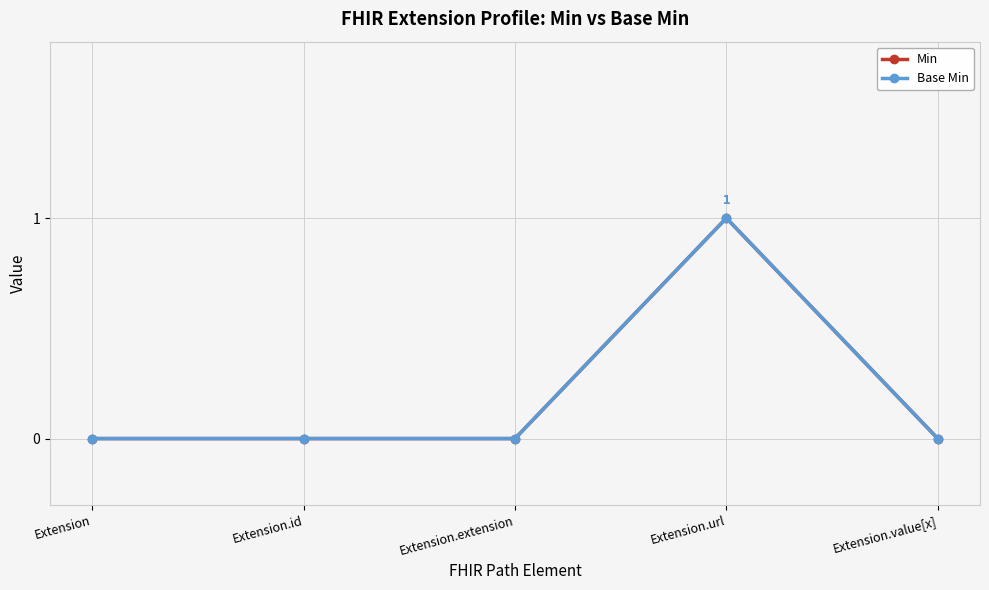

List the series in order of their peak value, lowest first.

Min, Base Min